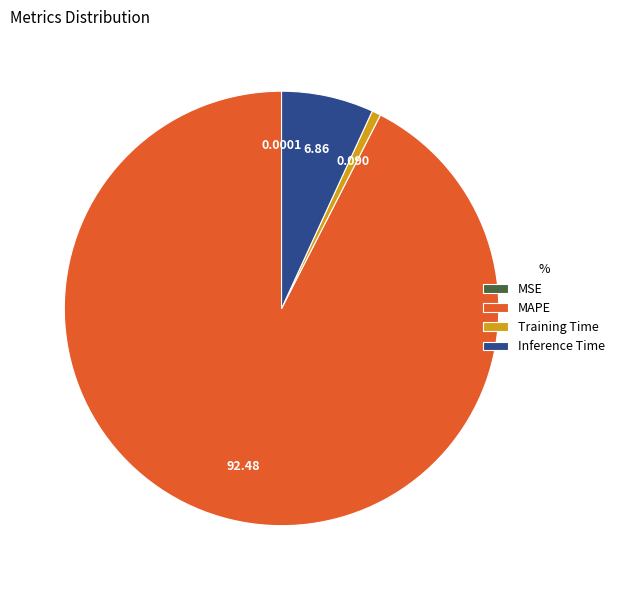

Which slice is the largest?

MAPE